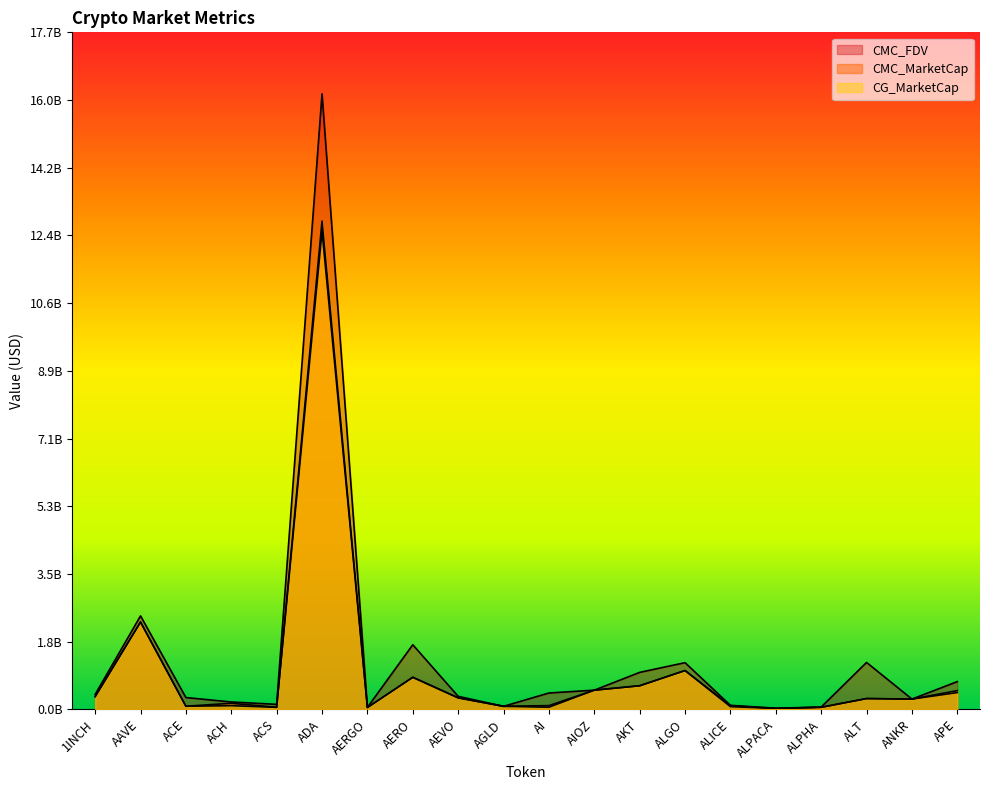

At which label is CG_MarketCap closest to 6?

AAVE